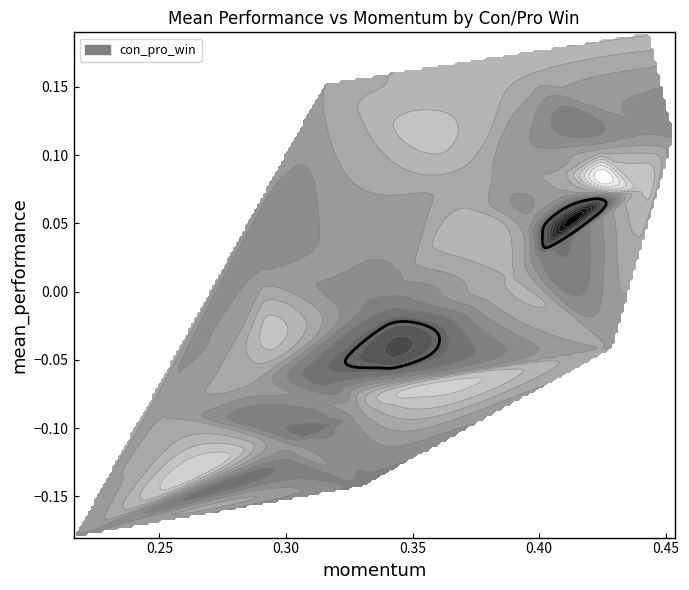

Count the momentum values in the range 0 to 1.

40